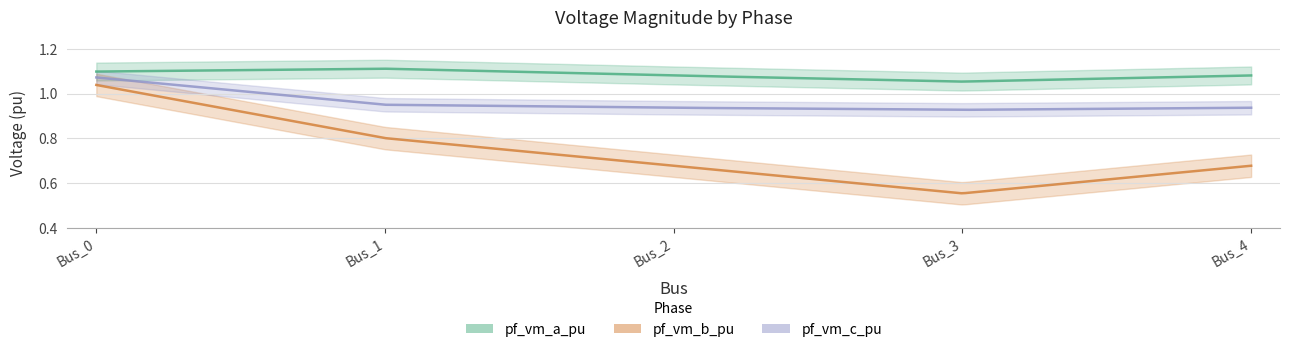

What is the sum of all pf_vm_b_pu values?

3.7